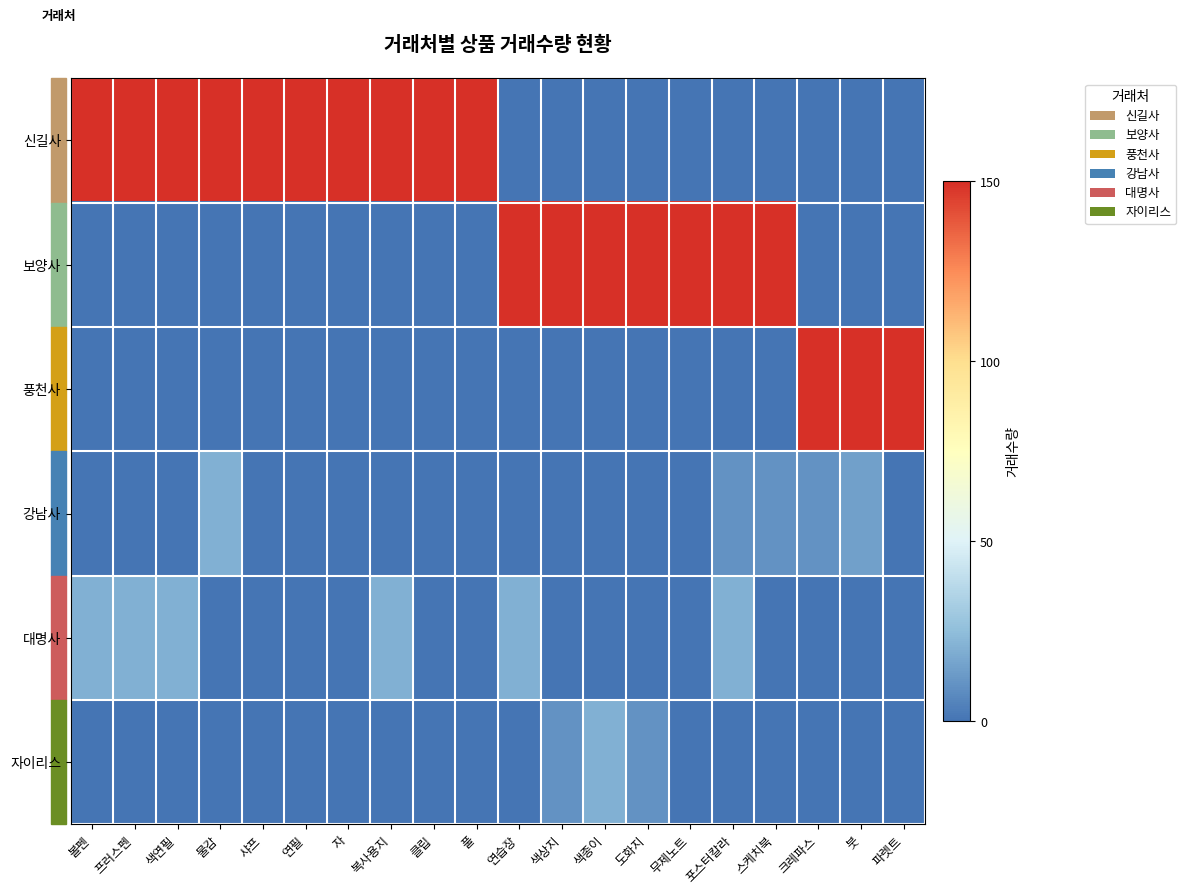

Reading left to right, extract all data points from this chart.

신길사: 볼펜=150	프러스펜=150	색연필=150	물감=150	샤프=150	연필=150	자=150	복사용지=150	클립=150	풀=150	연습장=0	색상지=0	색종이=0	도화지=0	무제노트=0	포스터칼라=0	스케치북=0	크레파스=0	붓=0	파렛트=0
보양사: 볼펜=0	프러스펜=0	색연필=0	물감=0	샤프=0	연필=0	자=0	복사용지=0	클립=0	풀=0	연습장=150	색상지=150	색종이=150	도화지=150	무제노트=150	포스터칼라=150	스케치북=150	크레파스=0	붓=0	파렛트=0
풍천사: 볼펜=0	프러스펜=0	색연필=0	물감=0	샤프=0	연필=0	자=0	복사용지=0	클립=0	풀=0	연습장=0	색상지=0	색종이=0	도화지=0	무제노트=0	포스터칼라=0	스케치북=0	크레파스=150	붓=150	파렛트=150
강남사: 볼펜=0	프러스펜=0	색연필=0	물감=20	샤프=0	연필=0	자=0	복사용지=0	클립=0	풀=0	연습장=0	색상지=0	색종이=0	도화지=0	무제노트=0	포스터칼라=10	스케치북=10	크레파스=10	붓=15	파렛트=0
대명사: 볼펜=20	프러스펜=20	색연필=20	물감=0	샤프=0	연필=0	자=0	복사용지=20	클립=0	풀=0	연습장=20	색상지=0	색종이=0	도화지=0	무제노트=0	포스터칼라=20	스케치북=0	크레파스=0	붓=0	파렛트=0
자이리스: 볼펜=0	프러스펜=0	색연필=0	물감=0	샤프=0	연필=0	자=0	복사용지=0	클립=0	풀=0	연습장=0	색상지=10	색종이=20	도화지=10	무제노트=0	포스터칼라=0	스케치북=0	크레파스=0	붓=0	파렛트=0